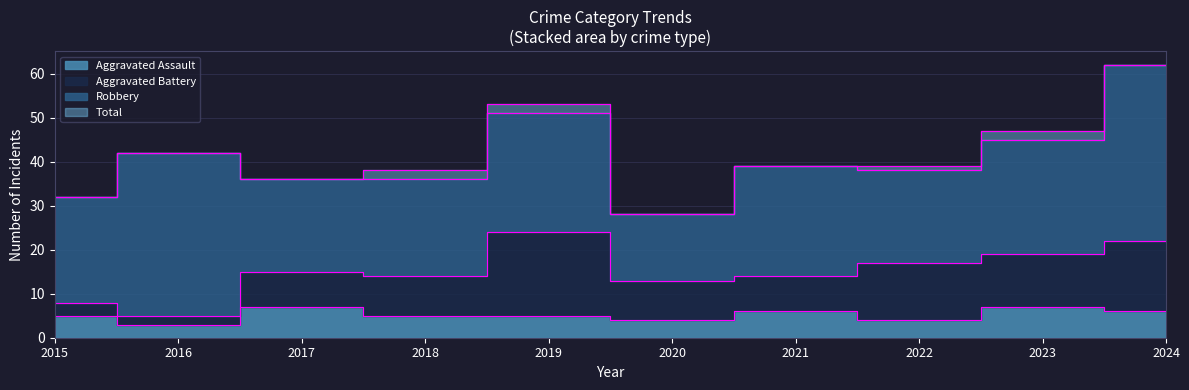

What is the average value of the Total series?

42